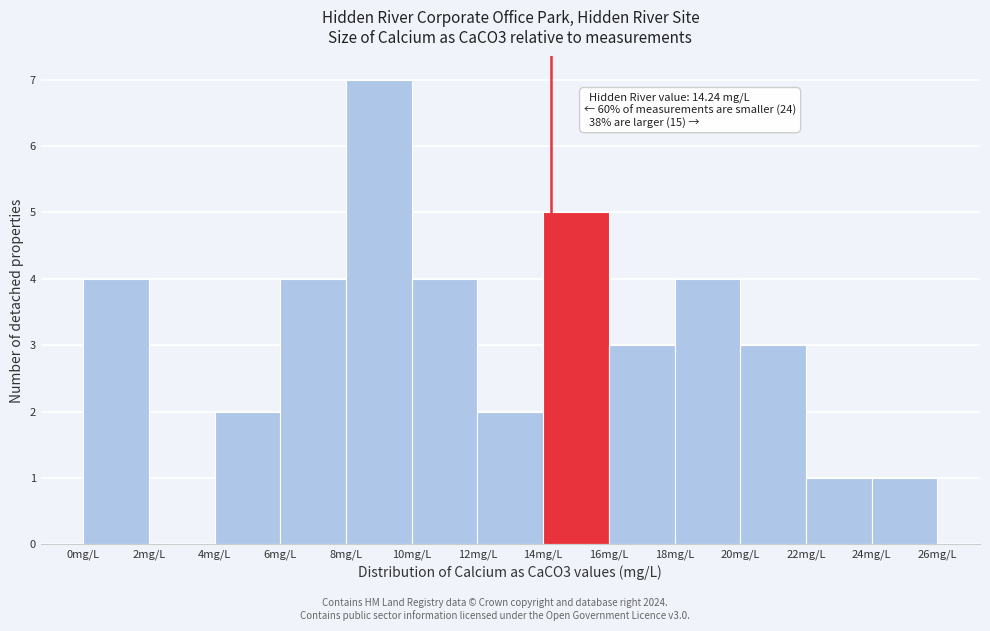

Over which range of the x-axis is the bar tallest?

8 to 10